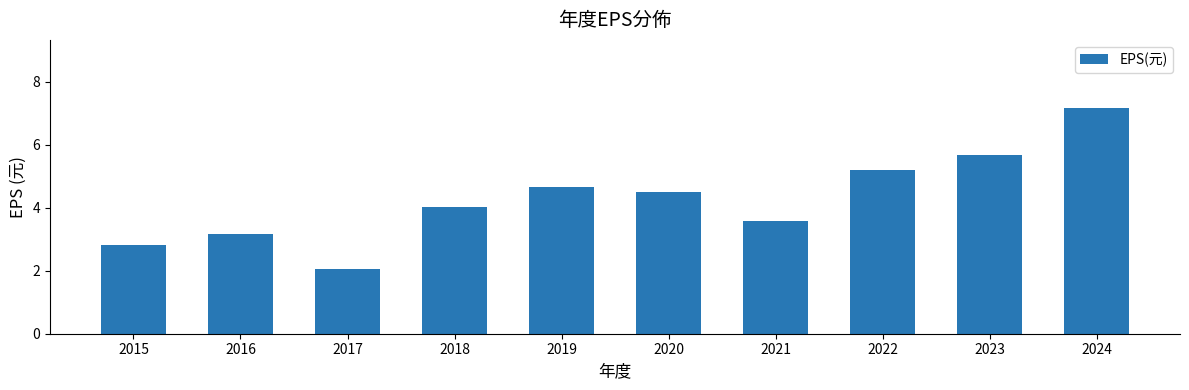

Which has a higher value, 2021 or 2020?

2020